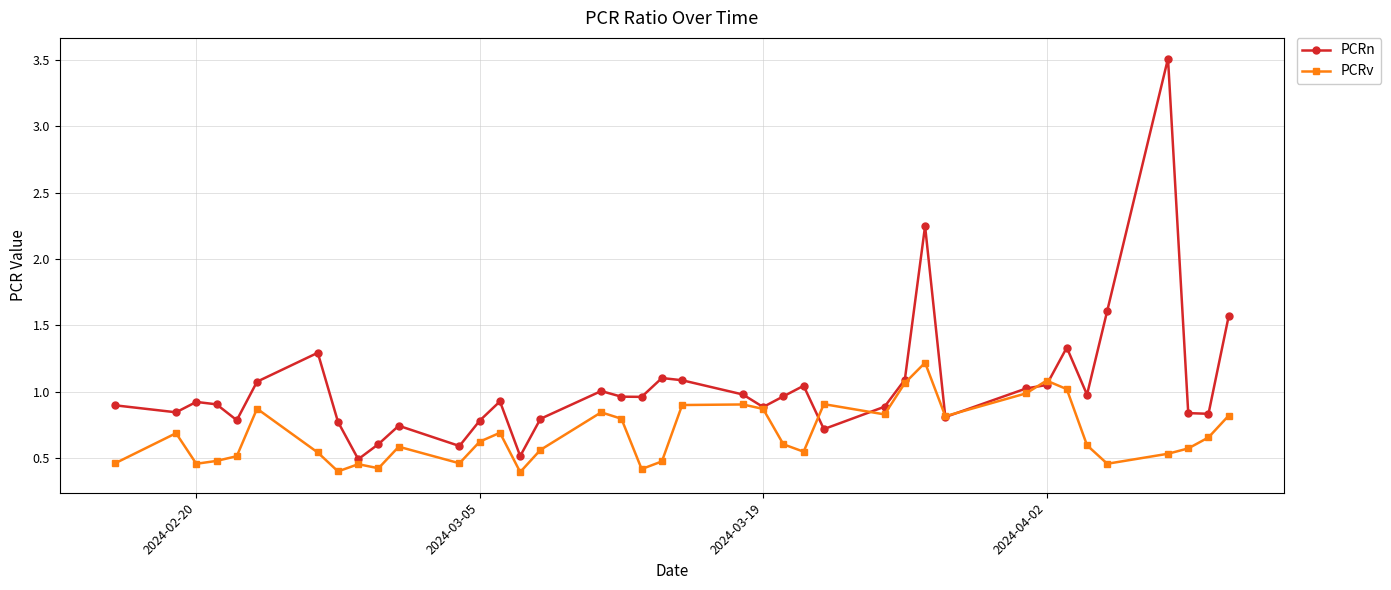

After their last crossing, which series has the higher values: PCRv or PCRn?

PCRn